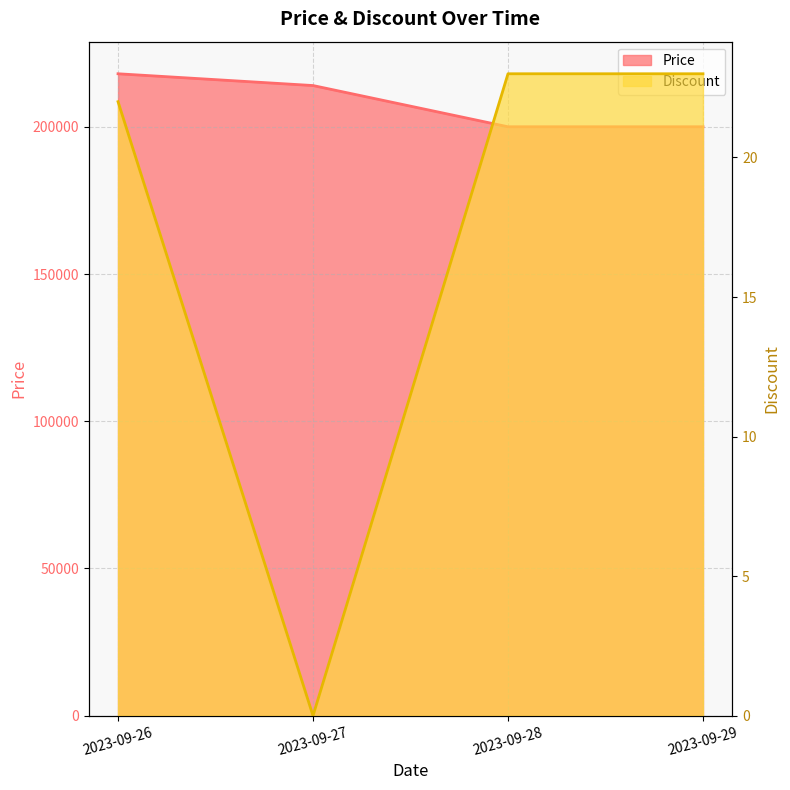

How many interior local valleys does the Discount series have?

1